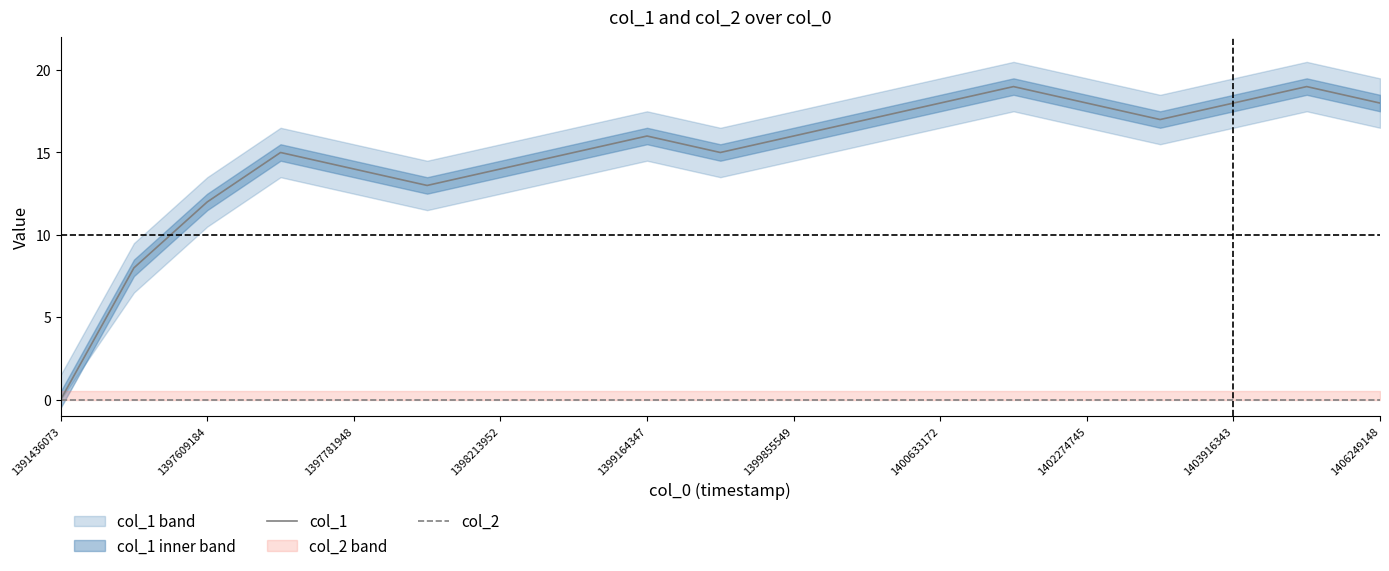

What are all the series names shown in the legend?

col_1, col_2